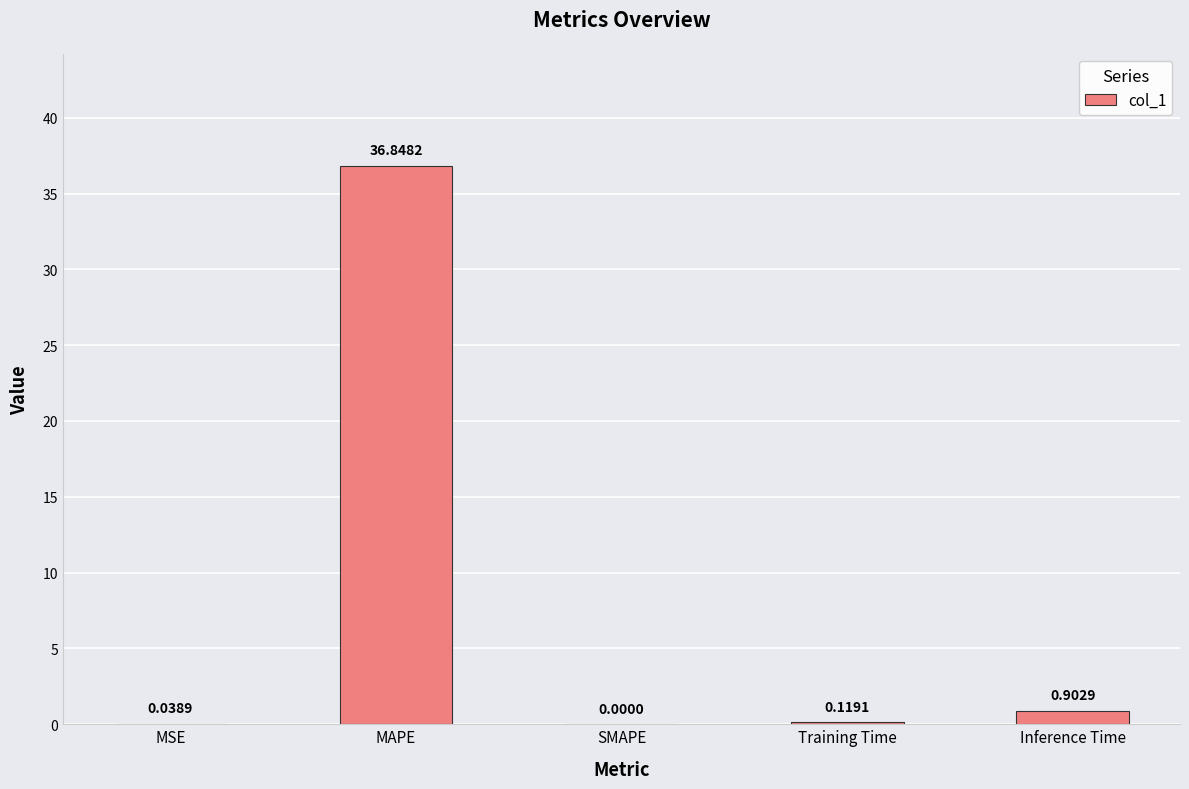

What is the sum of the values at MAPE and SMAPE?

36.8